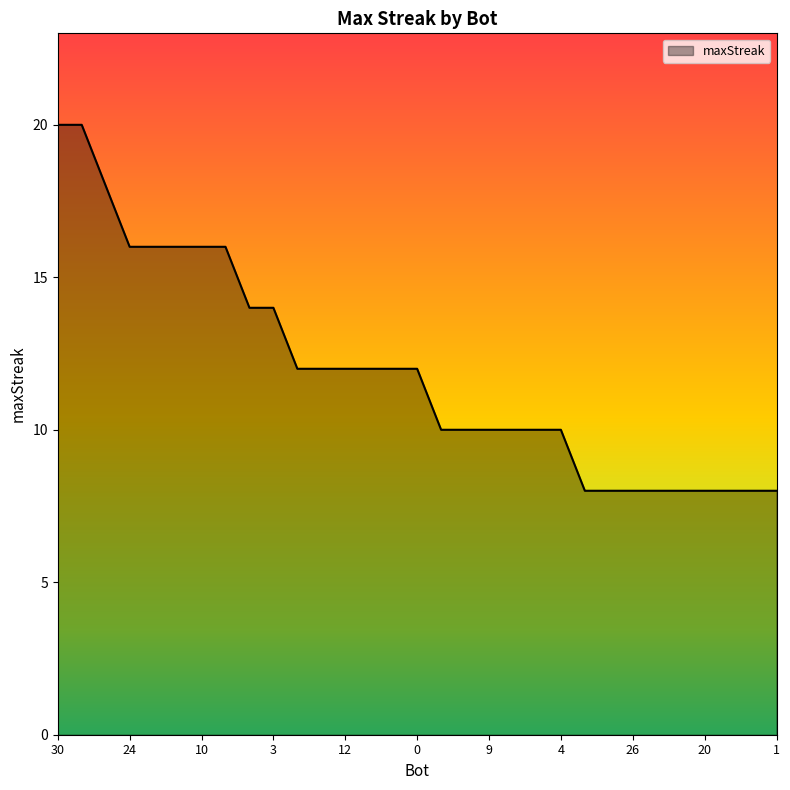

What is the difference between the maximum and minimum values?

12